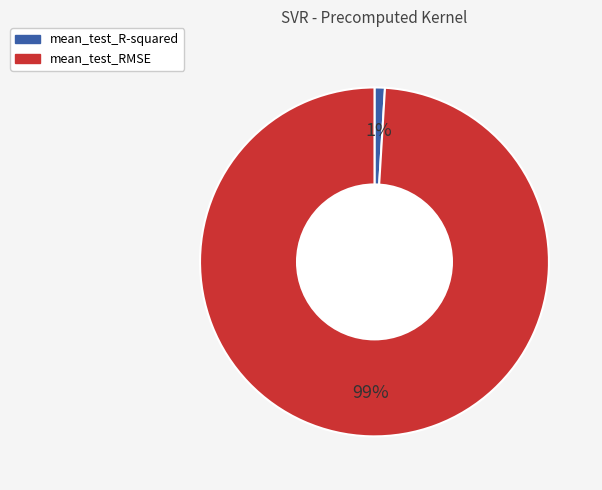

Do mean_test_R-squared and mean_test_RMSE together represent more than half of the pie?

Yes